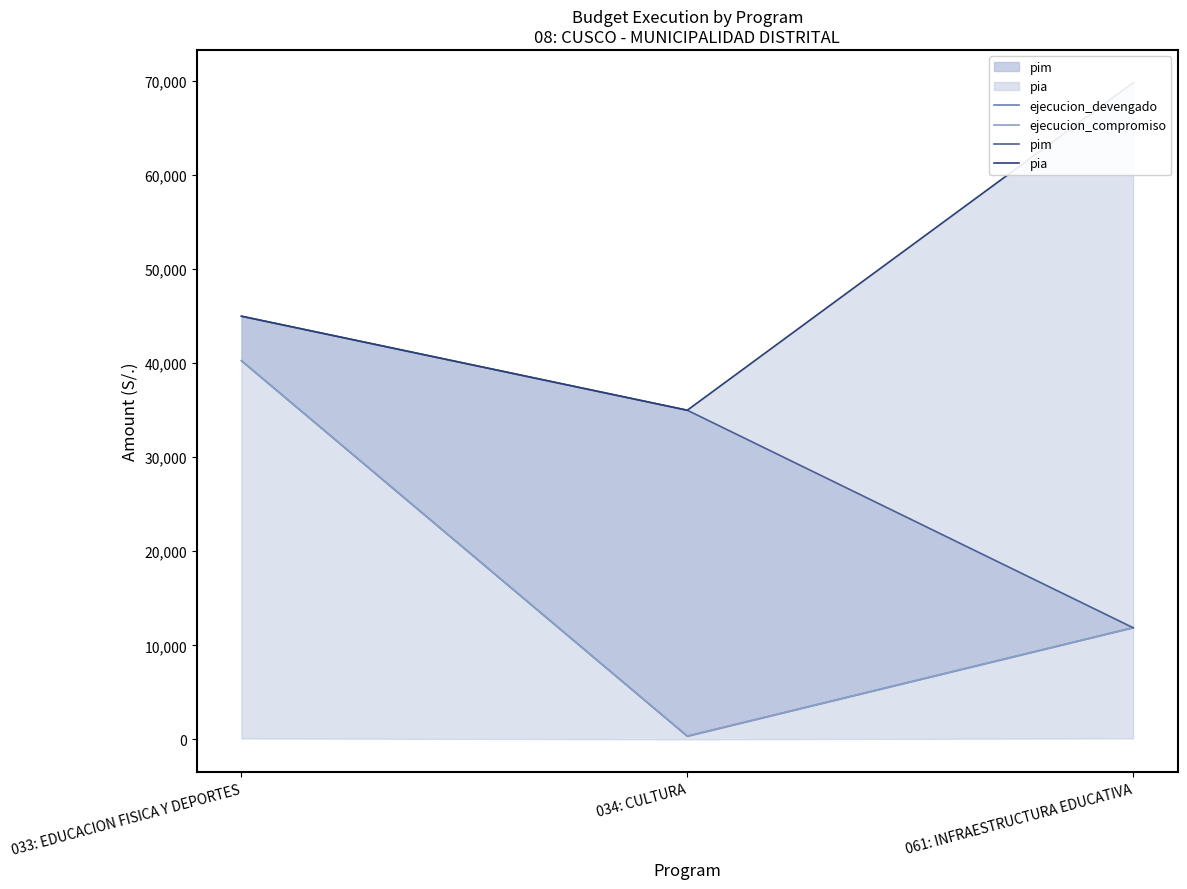

At which category is the sum across all series the highest?

033: EDUCACION FISICA Y DEPORTES